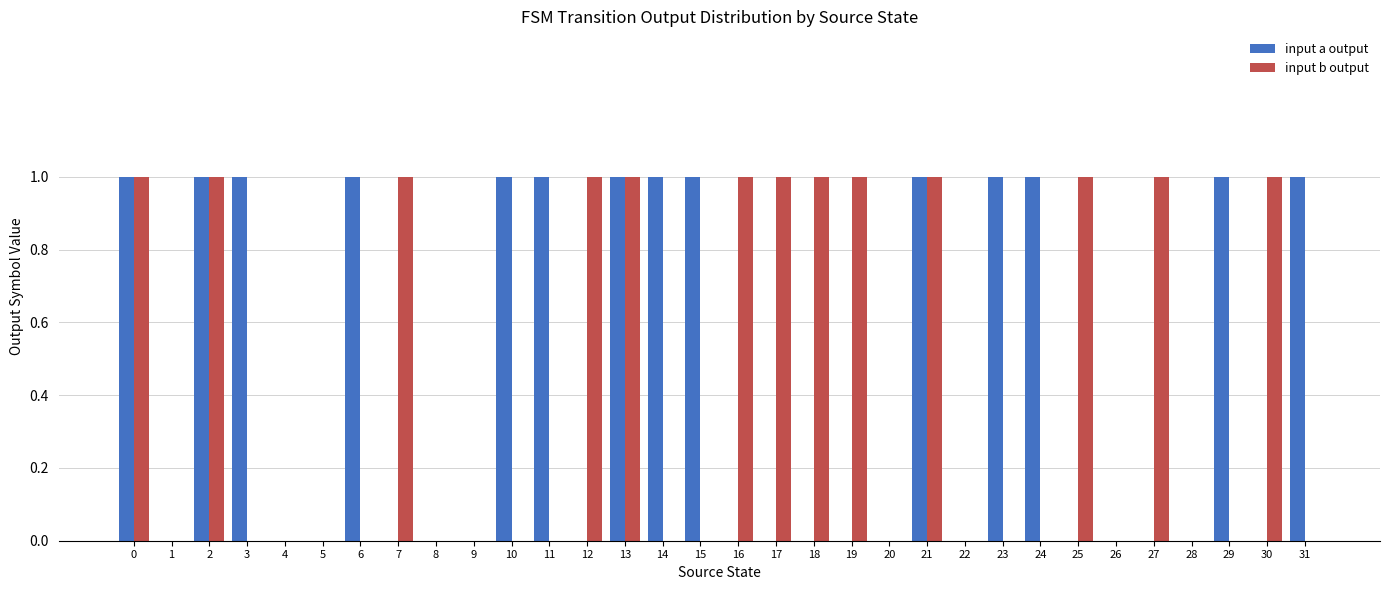

The value of input b output at 30 is 1. True or false?

True